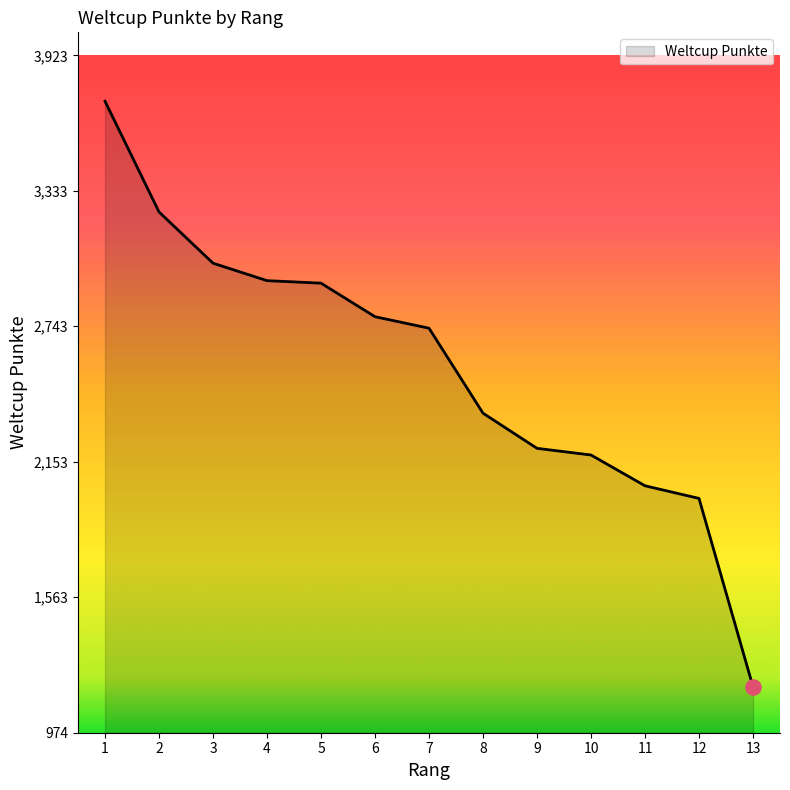

Between 4 and 10, which is larger?

4